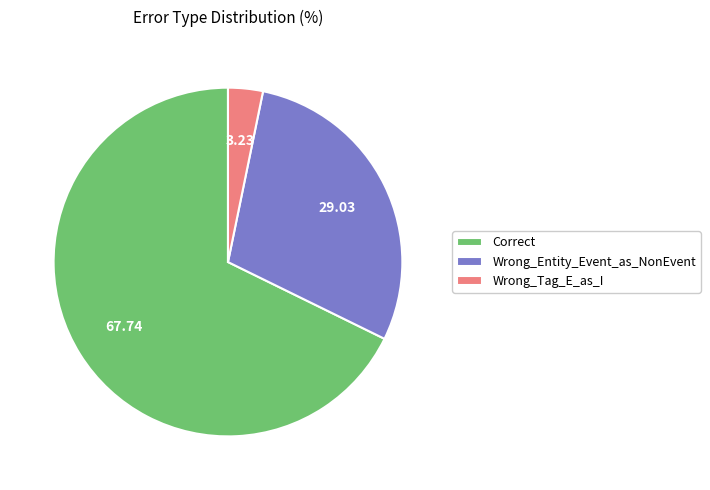

Rank the categories by value from highest to lowest.

Correct, Wrong_Entity_Event_as_NonEvent, Wrong_Tag_E_as_I